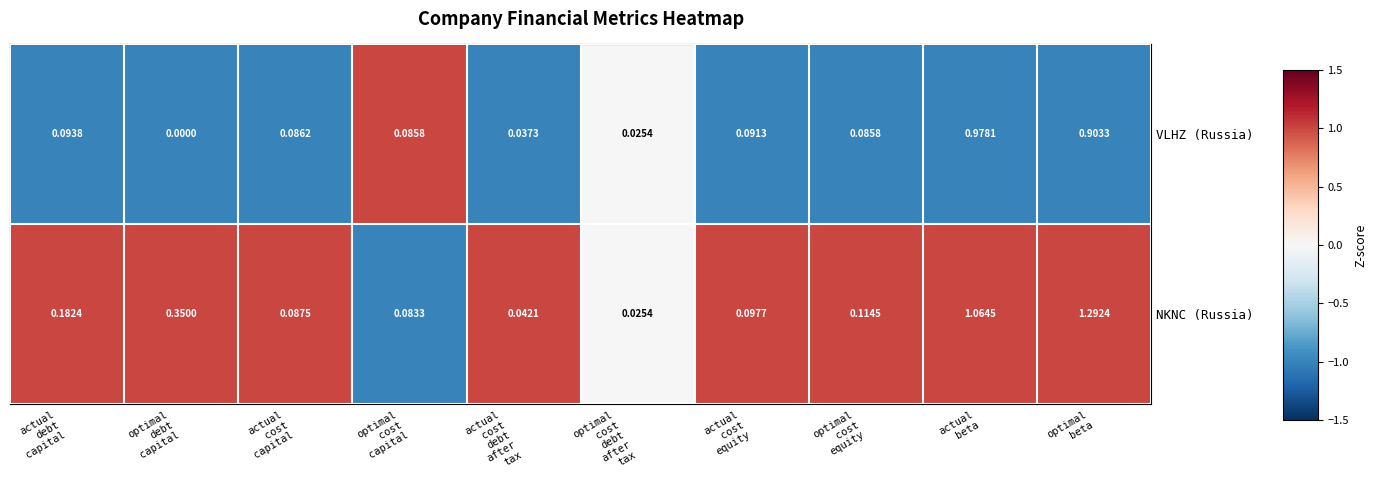

How many data points does each series have?

10